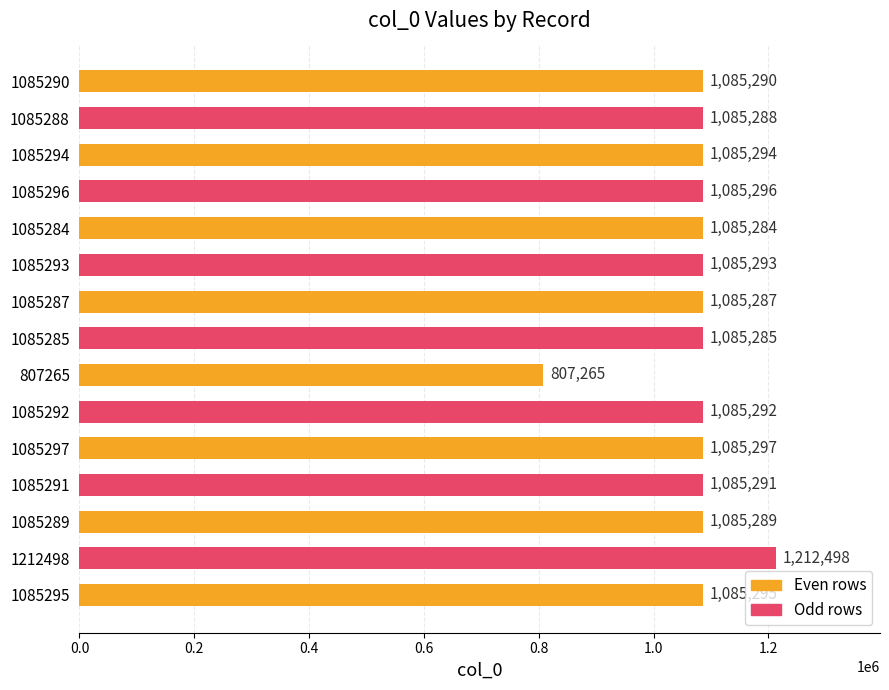

The value at 1085295 is 1085295. True or false?

True